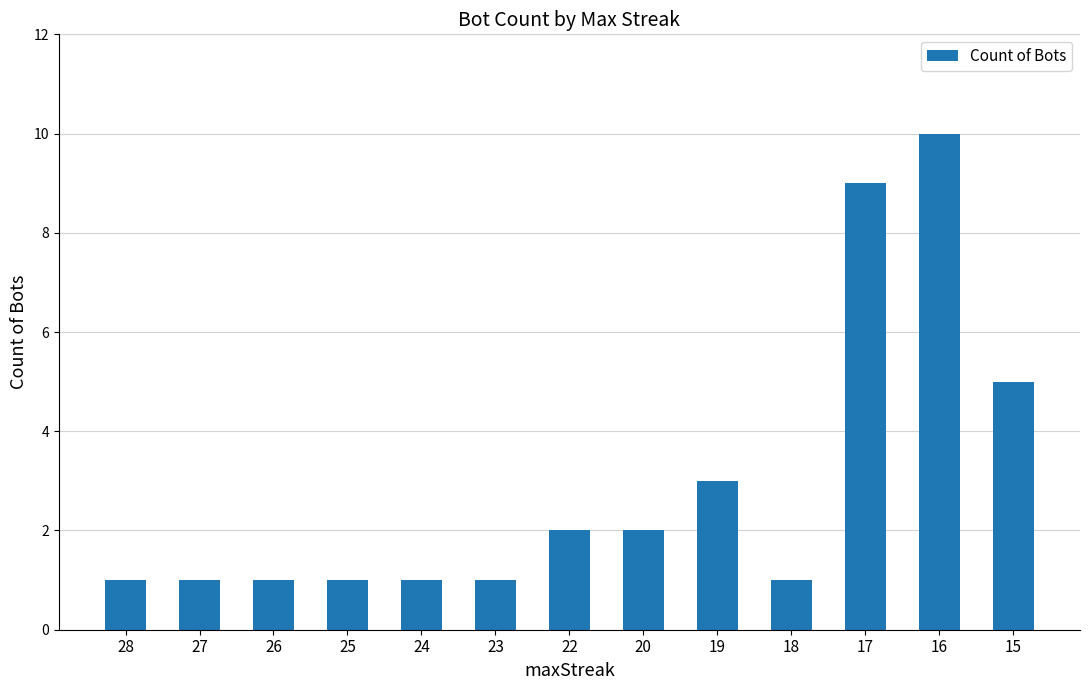

Reading right to left, extract all data points from this chart.

15=5	16=10	17=9	18=1	19=3	20=2	22=2	23=1	24=1	25=1	26=1	27=1	28=1